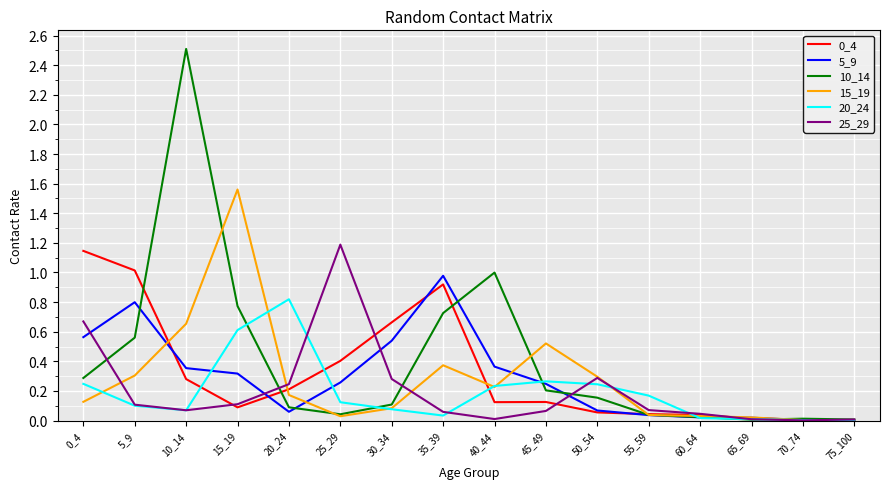

At which label does 20_24 reach its peak?

20_24